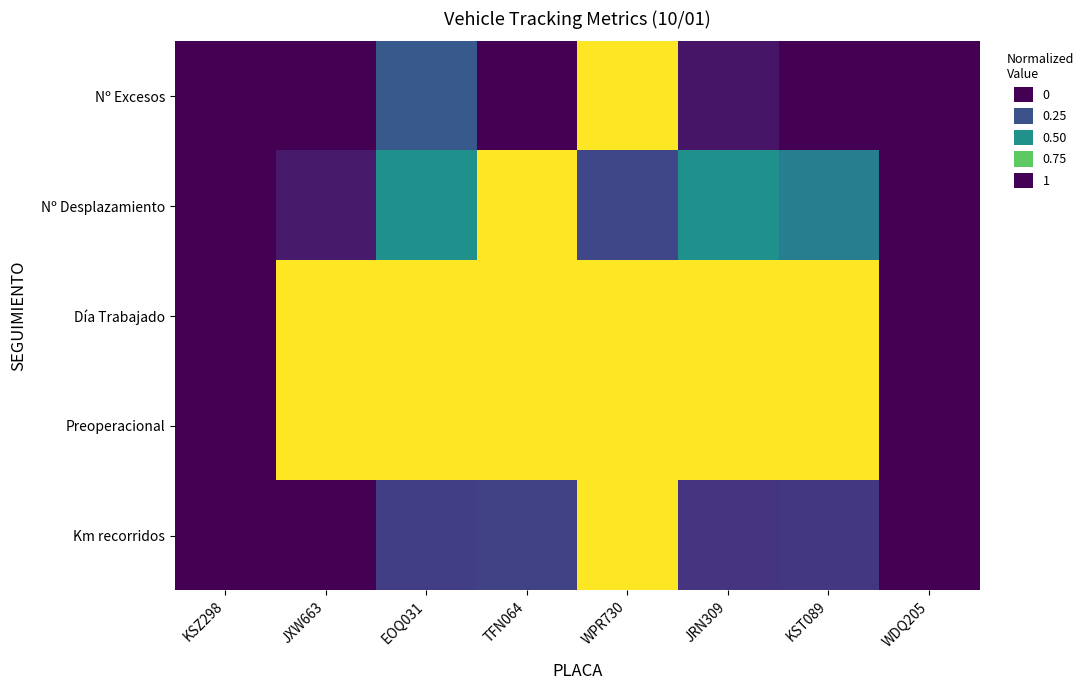

Between KSZ298 and WDQ205, which is larger?

KSZ298